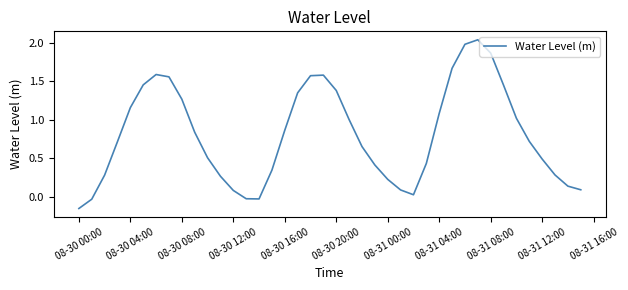

What is the difference between the maximum and minimum values?

2.2